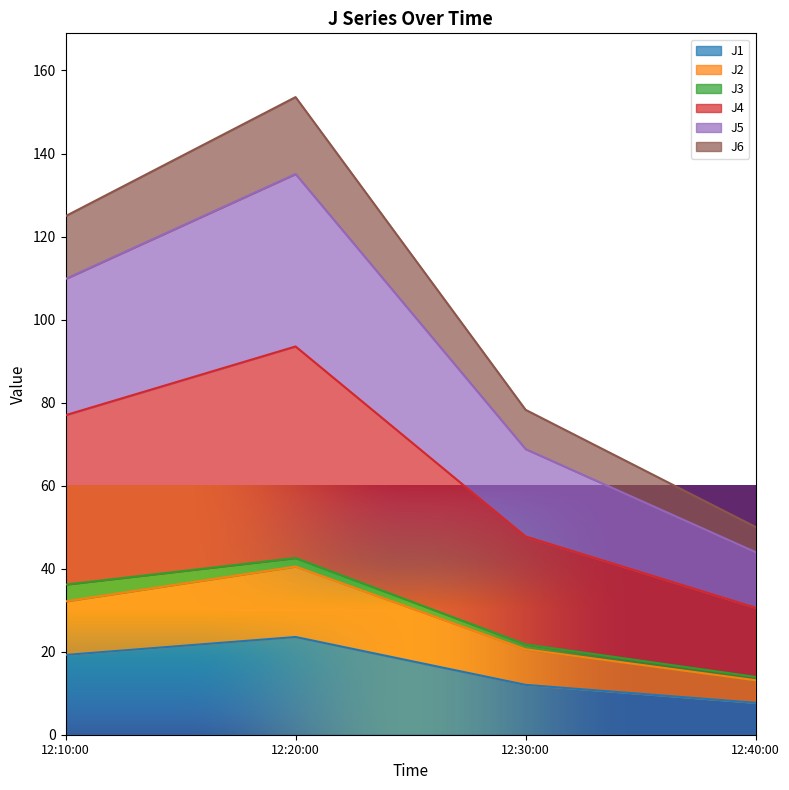

At which label does J1 reach its minimum?

12:40:00